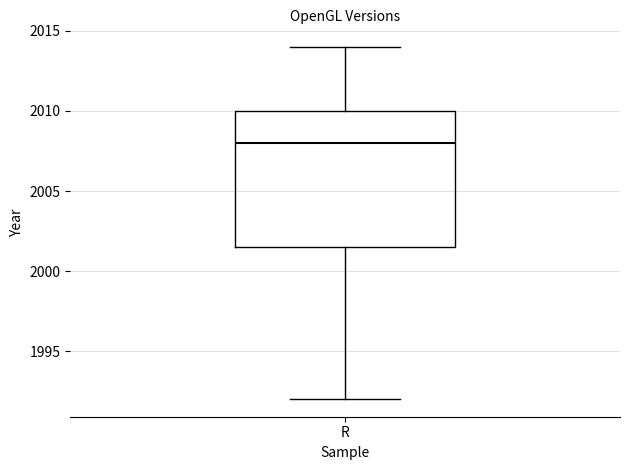

Read this box plot against the y-axis: the position of the median line, the range covered by the box, and the ends of both whiskers. The values are not printed on the chart, so give them approximately, as read against the axis.

median 2008.0, box 2001.5 to 2010.0, whiskers 1992.0 to 2014.0